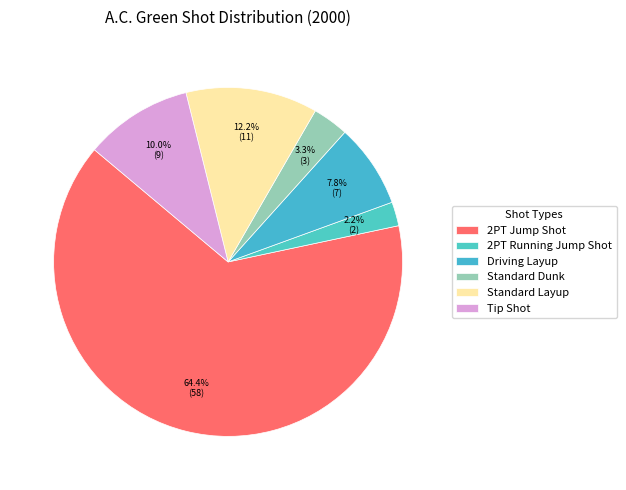

To the nearest percent, what percentage of the pie is Driving Layup?

8%